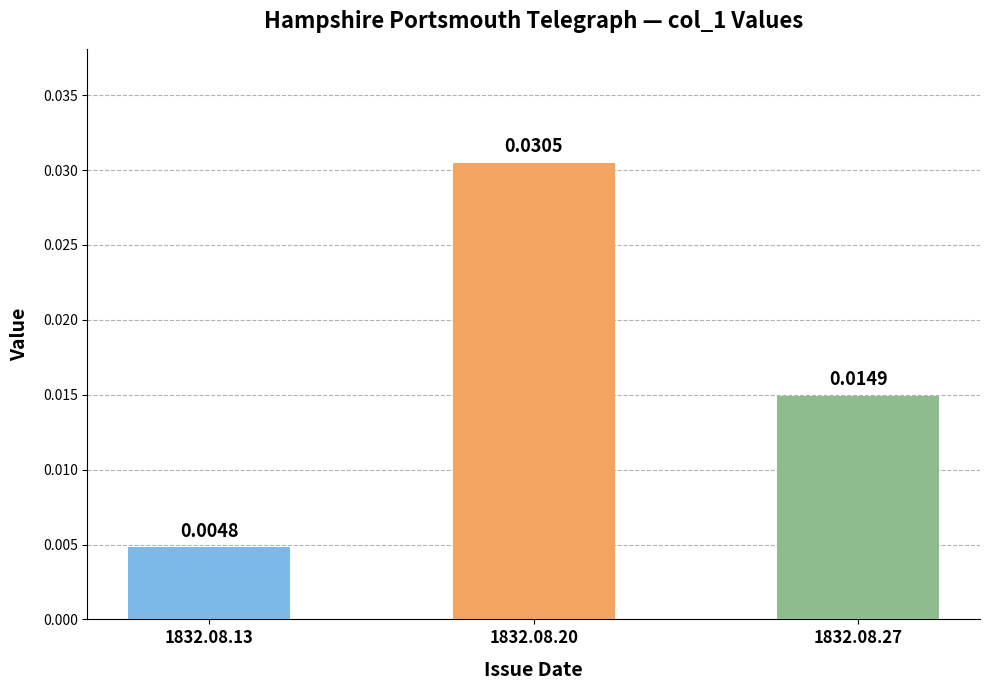

List the labels in order of value, smallest first.

1832.08.13, 1832.08.27, 1832.08.20